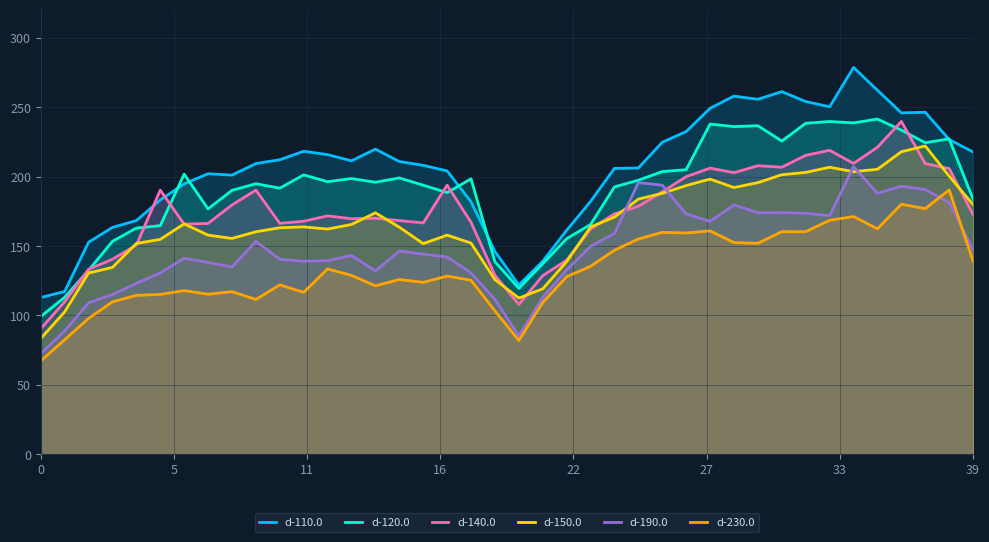

Which series has the widest spread of values?

d-110.0